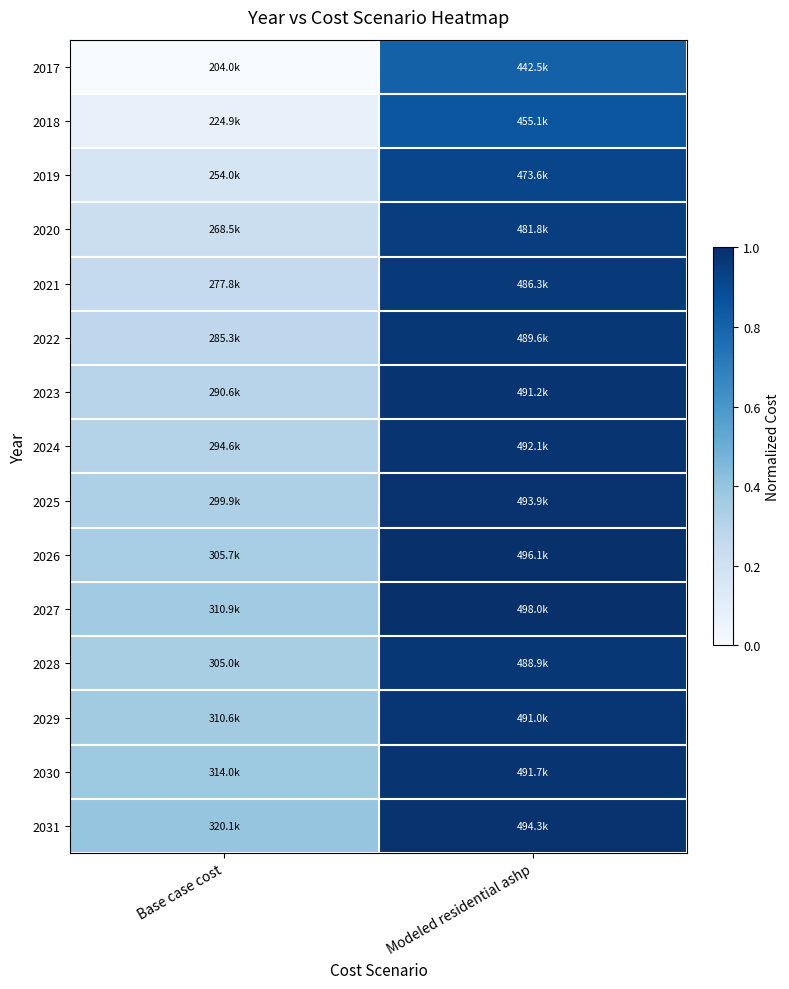

Reading left to right, list all the values displayed in this chart.

2017: Base case cost=0.0	Modeled residential ashp=0.8
2018: Base case cost=0.1	Modeled residential ashp=0.9
2019: Base case cost=0.2	Modeled residential ashp=0.9
2020: Base case cost=0.2	Modeled residential ashp=0.9
2021: Base case cost=0.3	Modeled residential ashp=1.0
2022: Base case cost=0.3	Modeled residential ashp=1.0
2023: Base case cost=0.3	Modeled residential ashp=1.0
2024: Base case cost=0.3	Modeled residential ashp=1.0
2025: Base case cost=0.3	Modeled residential ashp=1.0
2026: Base case cost=0.3	Modeled residential ashp=1.0
2027: Base case cost=0.4	Modeled residential ashp=1.0
2028: Base case cost=0.3	Modeled residential ashp=1.0
2029: Base case cost=0.4	Modeled residential ashp=1.0
2030: Base case cost=0.4	Modeled residential ashp=1.0
2031: Base case cost=0.4	Modeled residential ashp=1.0